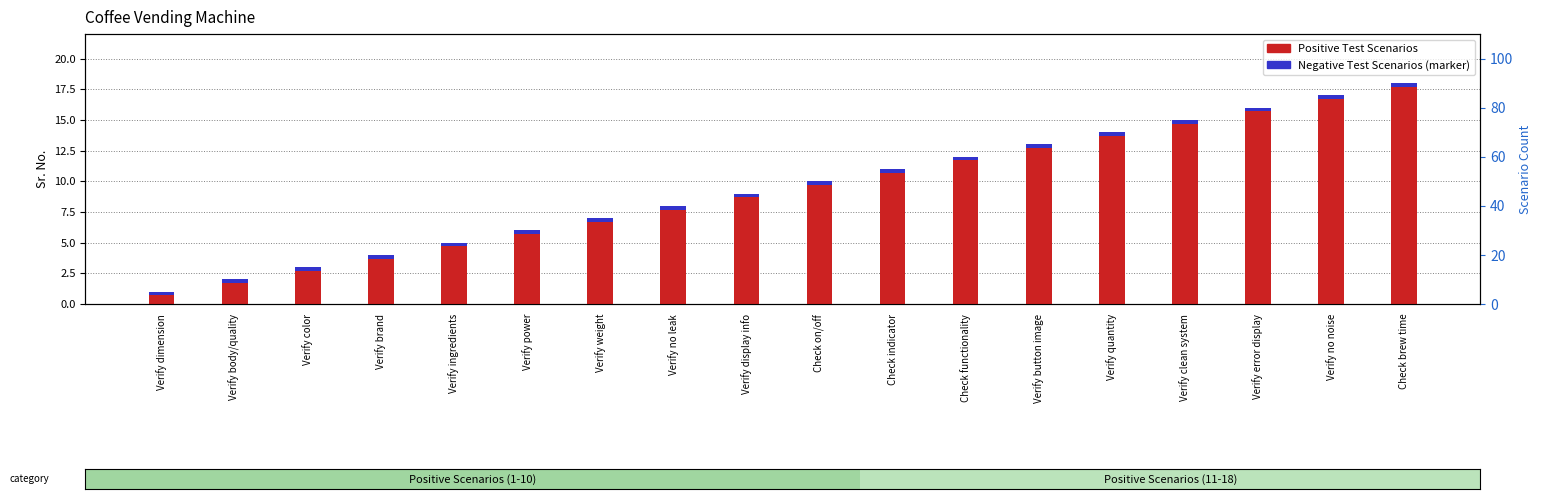

What position from the right is Verify clean system?

4